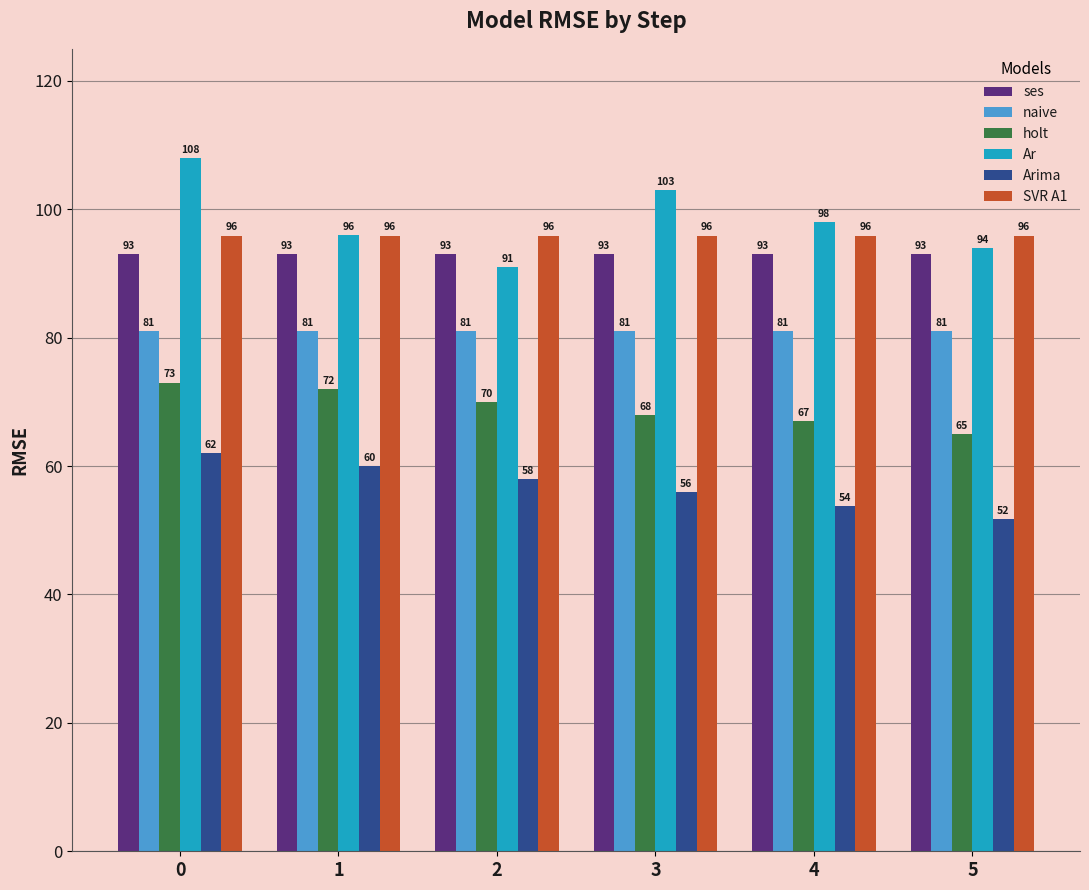

Read the ses value at 2.

93.0